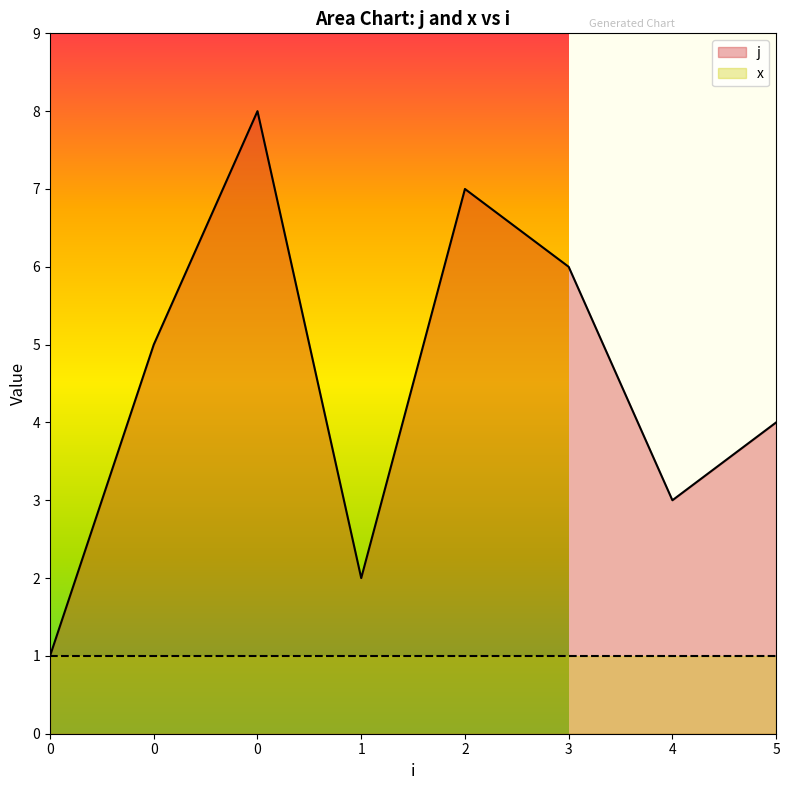

How many data points are less than 5?

4